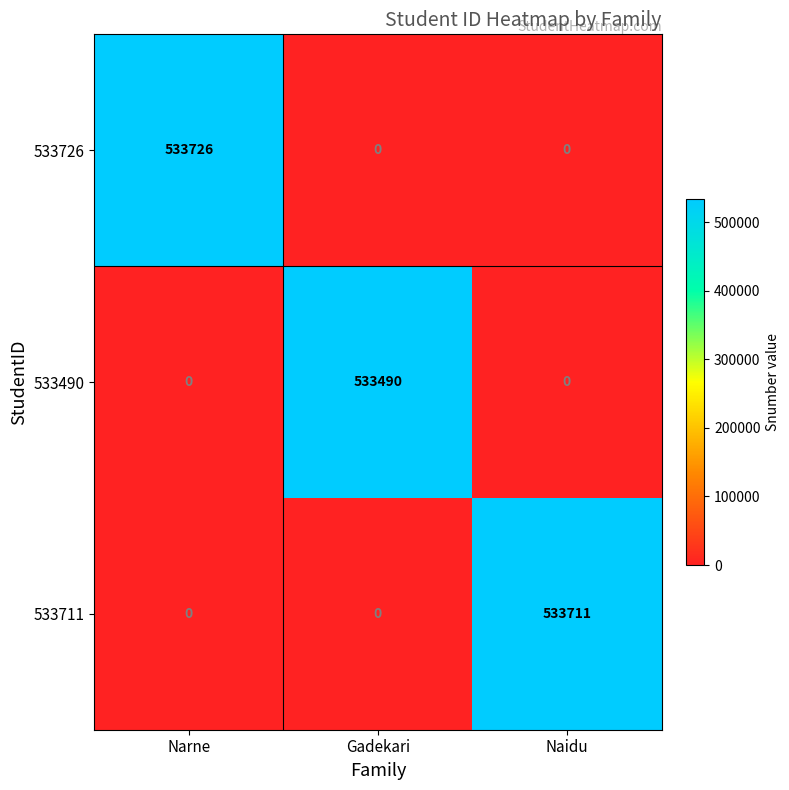

True or false: 533726 has a value of 0 at Naidu.

True